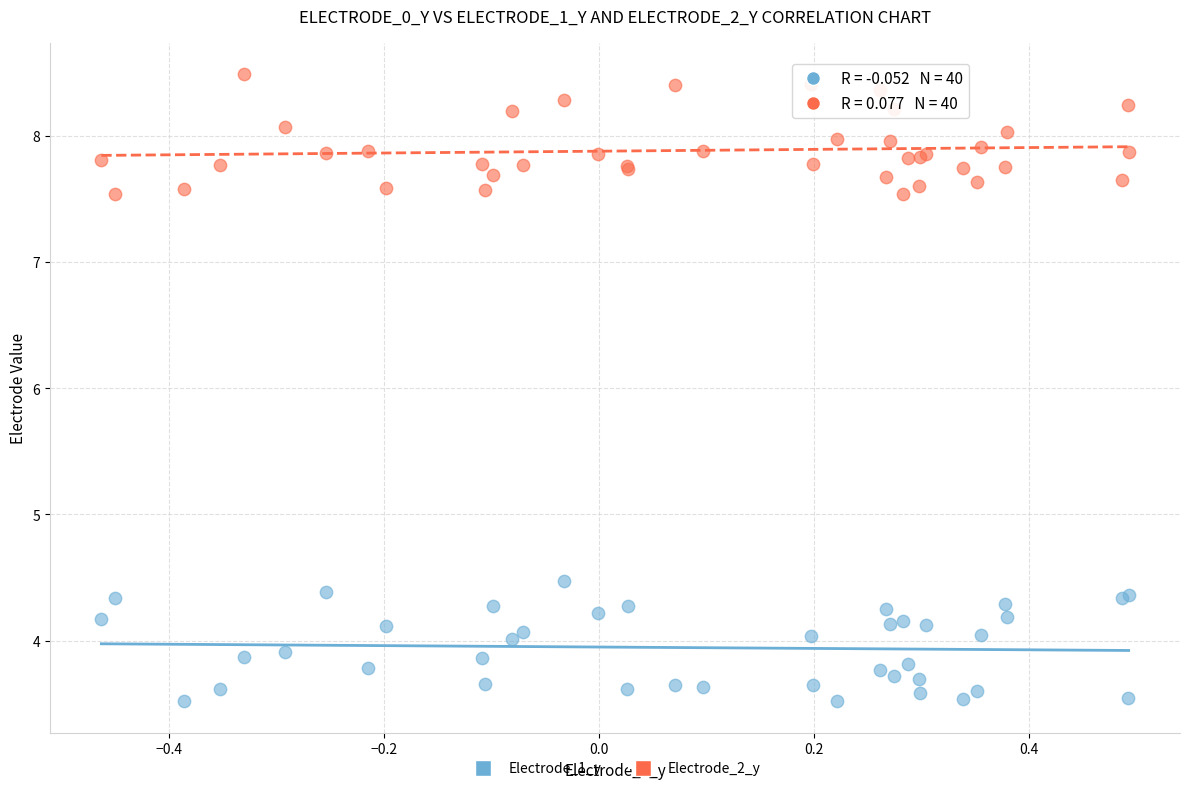

Which series contains the lowest Y value?

Electrode_1_y